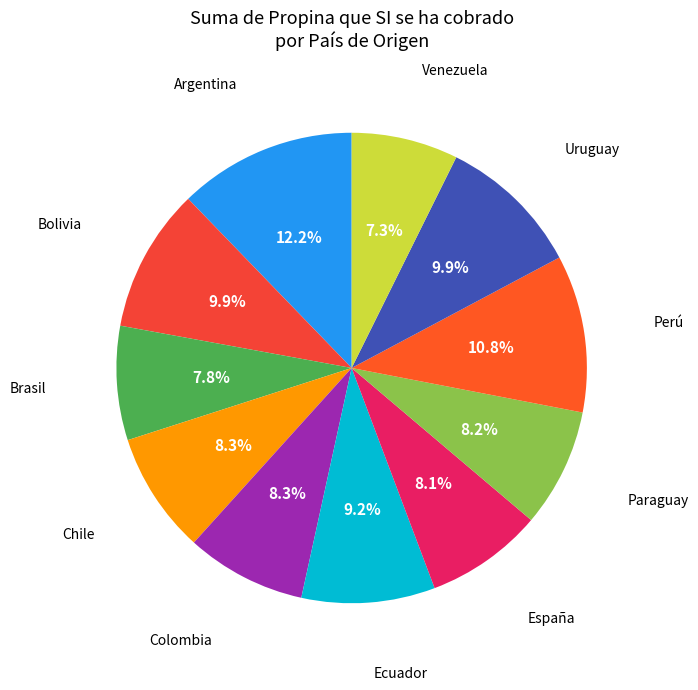

To the nearest percent, what is the average slice percentage?

9%